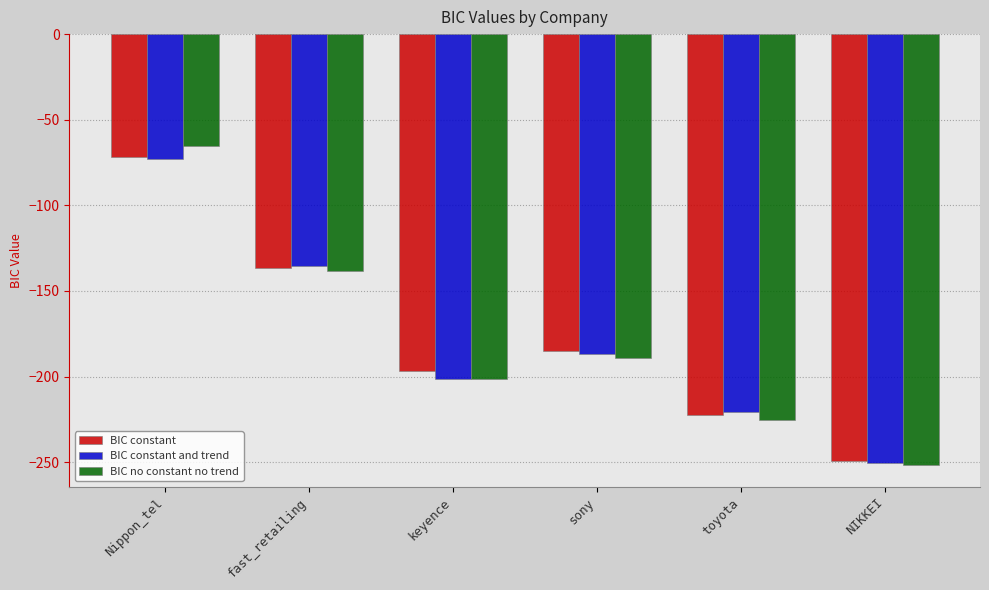

What position from the left is fast_retailing?

2